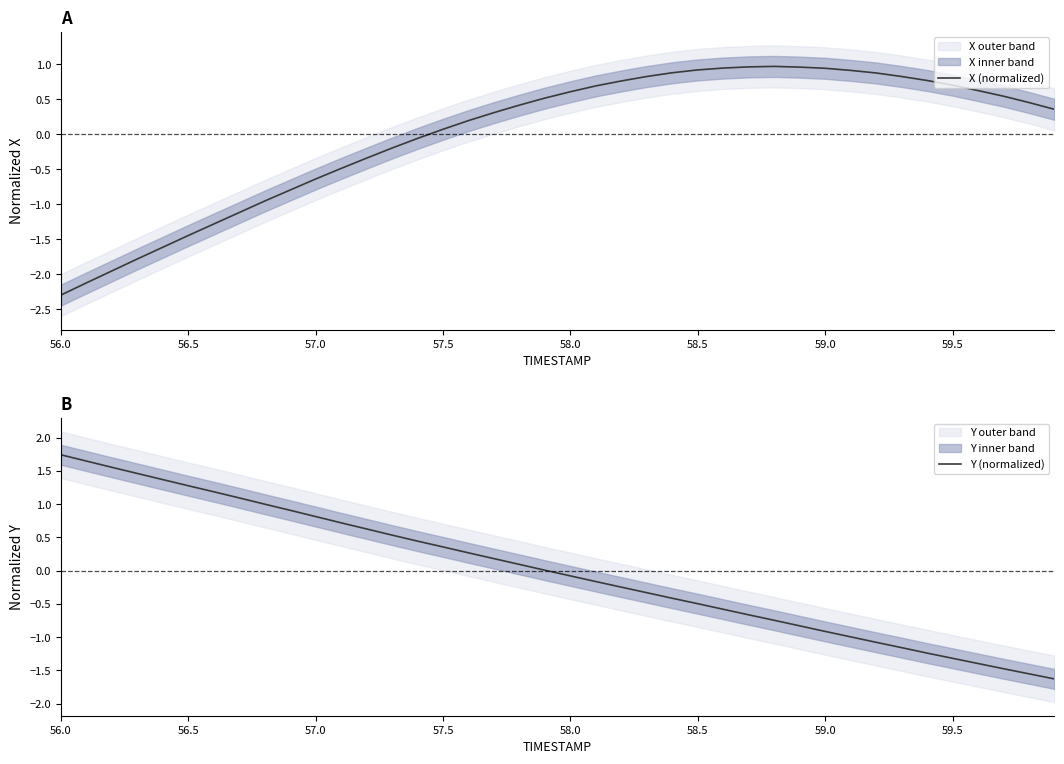

Where does the X (normalized) series first go above 0?

57.5